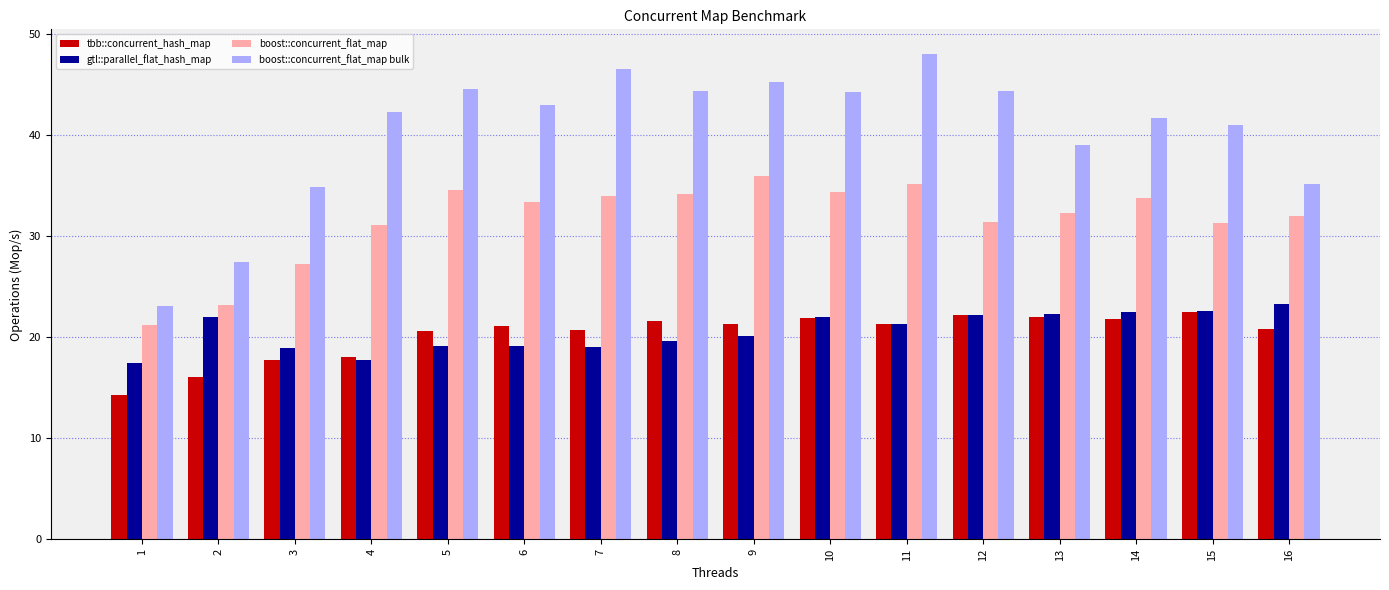

What is the value of the boost::concurrent_flat_map bar at the 6th from the left?

33.3